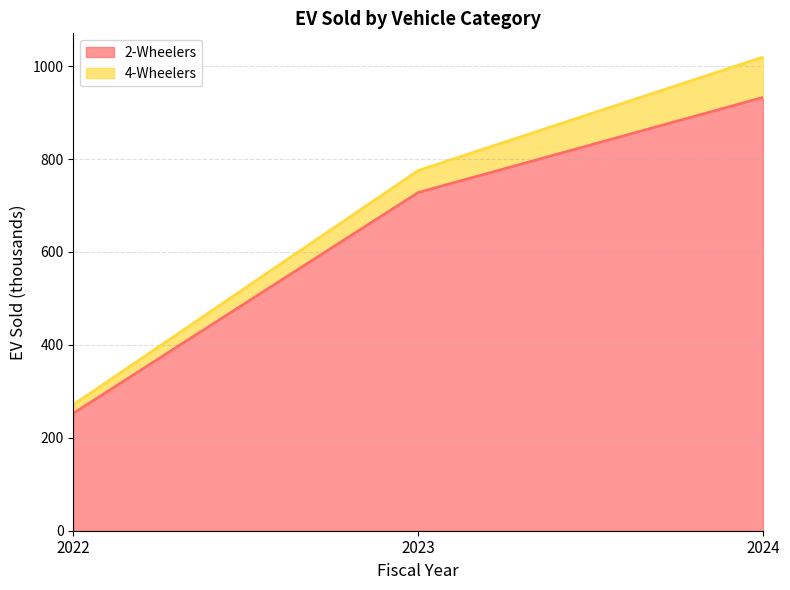

What is the value of the 2nd point from the left?

727.9